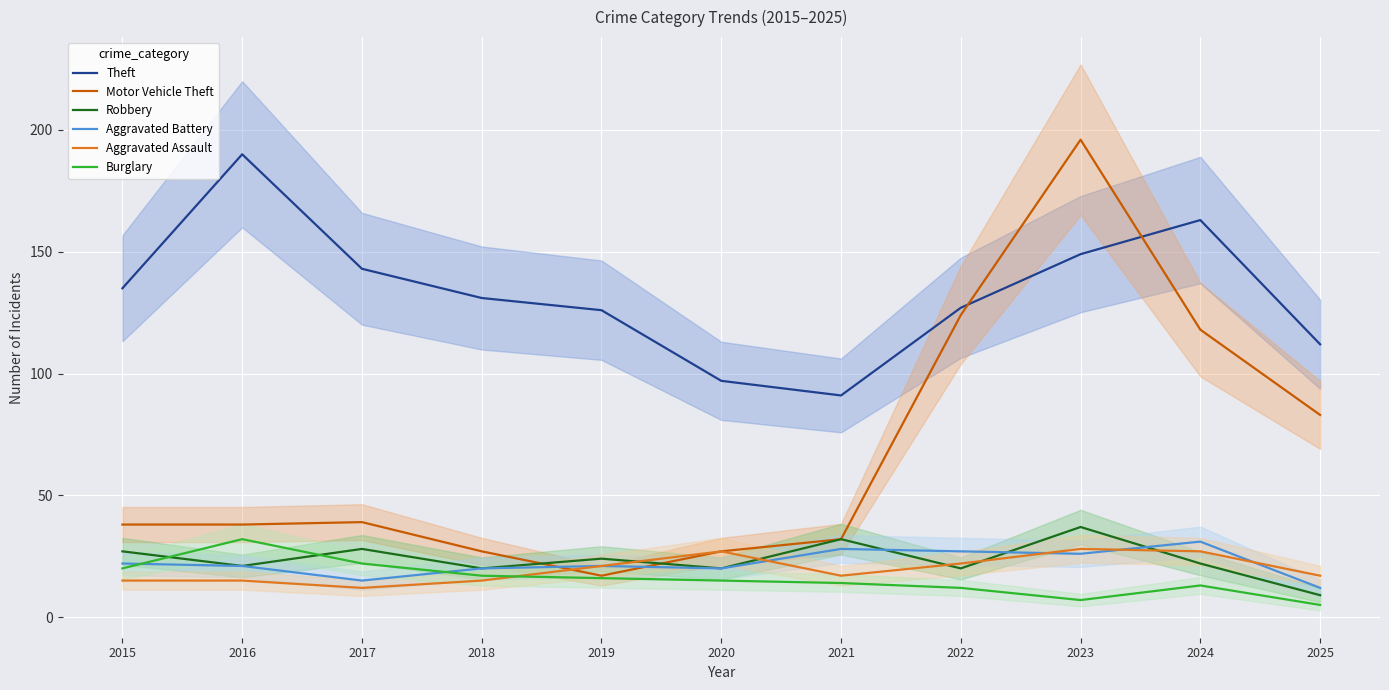

Rank the series by their maximum value, from highest to lowest.

Motor Vehicle Theft, Theft, Robbery, Burglary, Aggravated Battery, Aggravated Assault